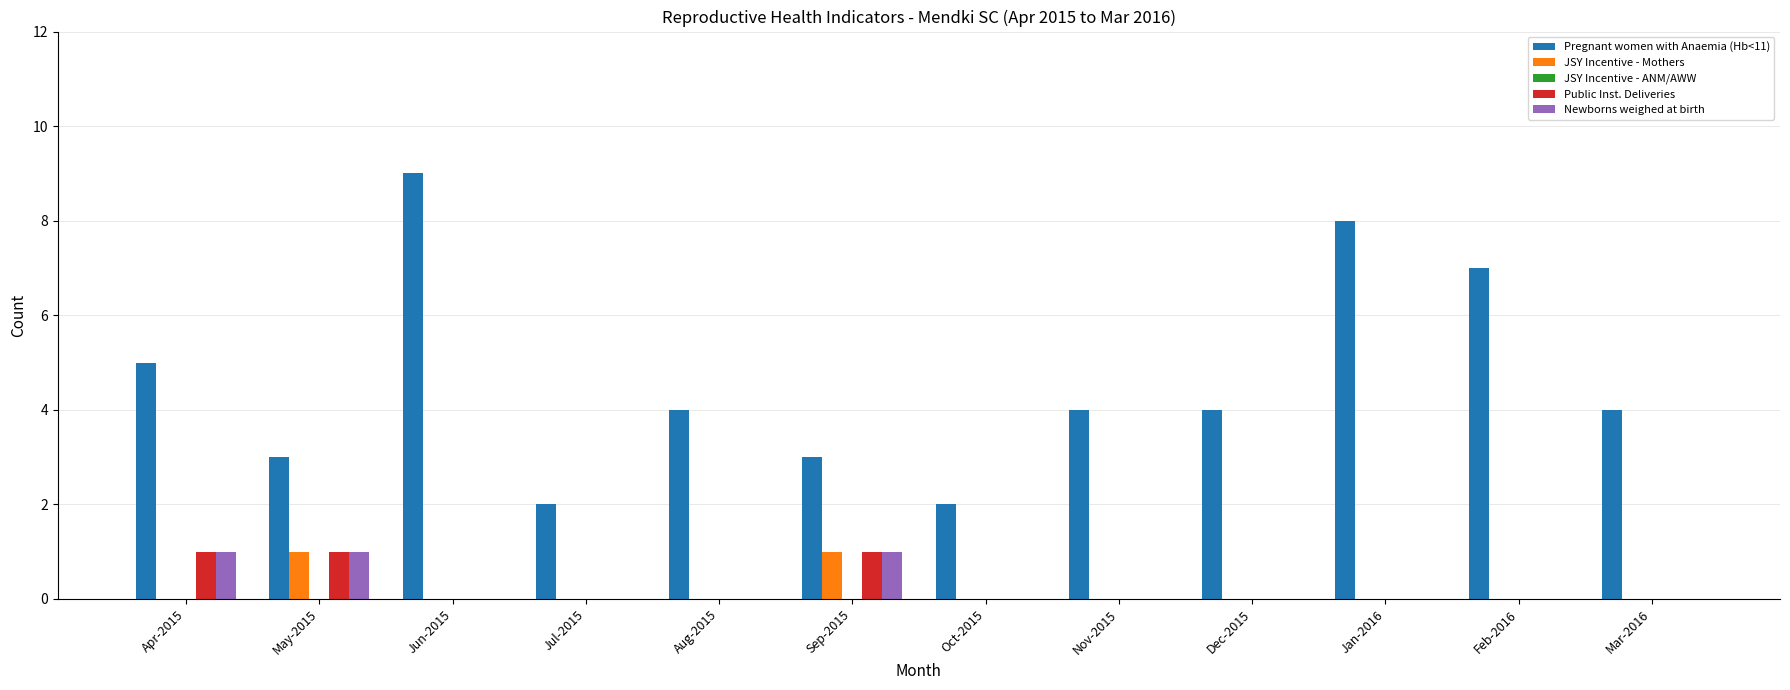

Which category has the highest value across all series?

Jun-2015